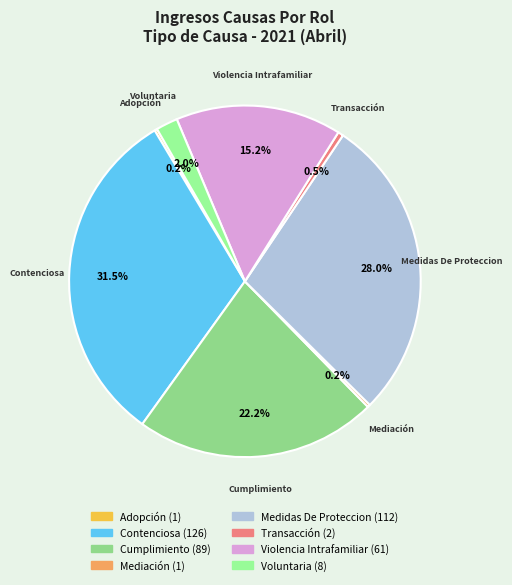

Does any single category account for the majority?

No